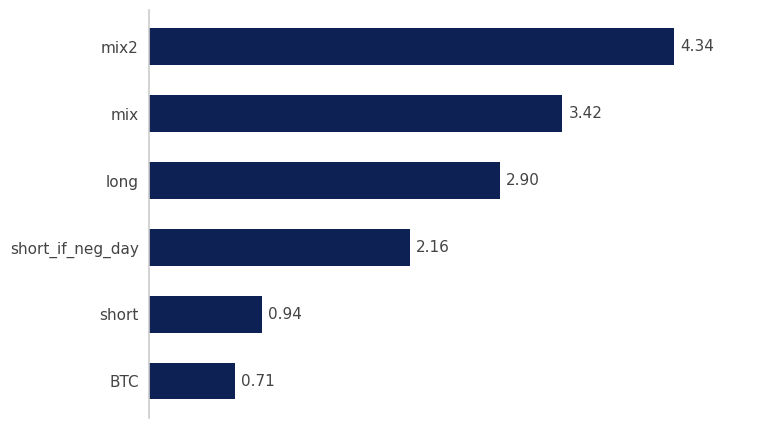

Does the chart contain any negative values?

No